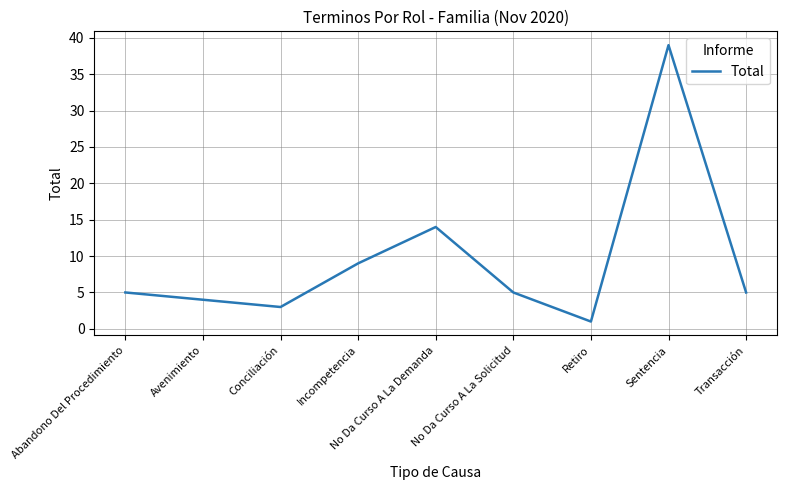

Reading left to right, list all the values displayed in this chart.

Abandono Del Procedimiento=5	Avenimiento=4	Conciliación=3	Incompetencia=9	No Da Curso A La Demanda=14	No Da Curso A La Solicitud=5	Retiro=1	Sentencia=39	Transacción=5